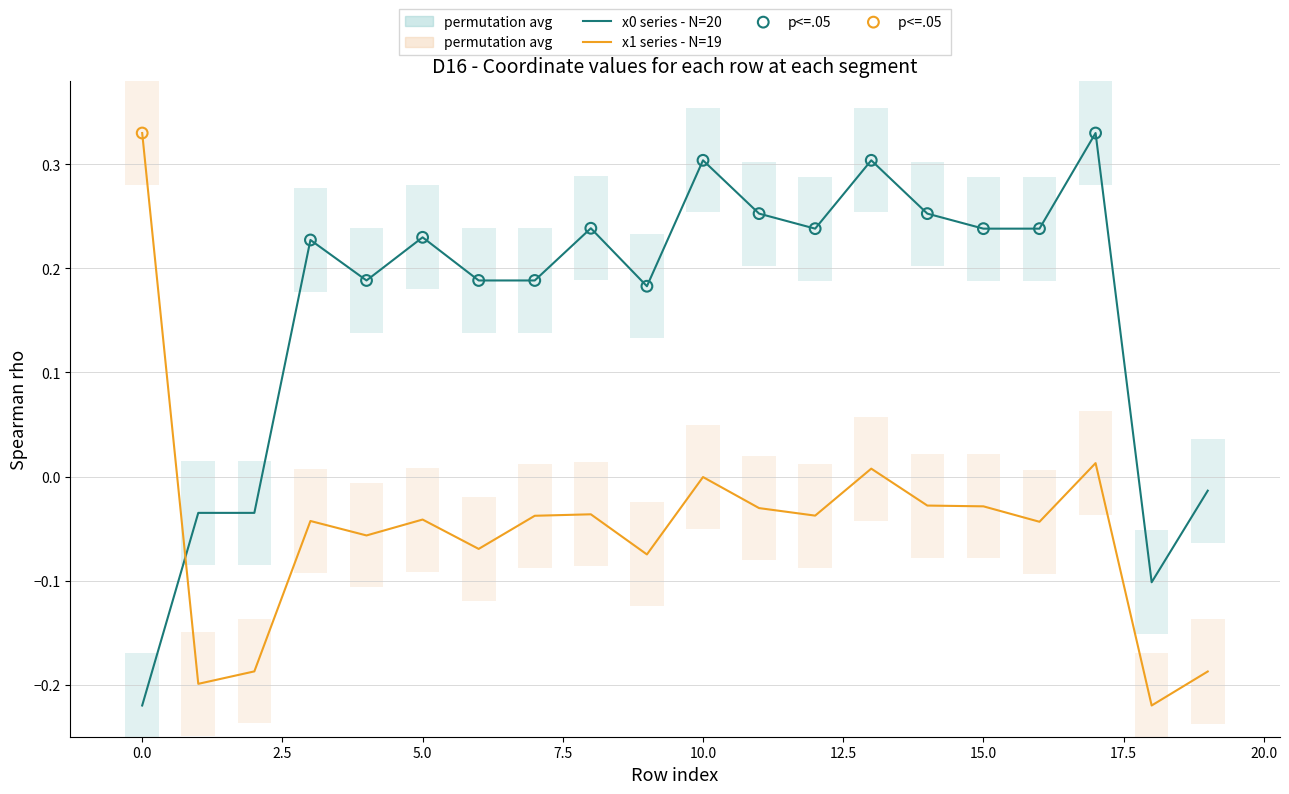

Which series reaches the maximum Y coordinate?

x0